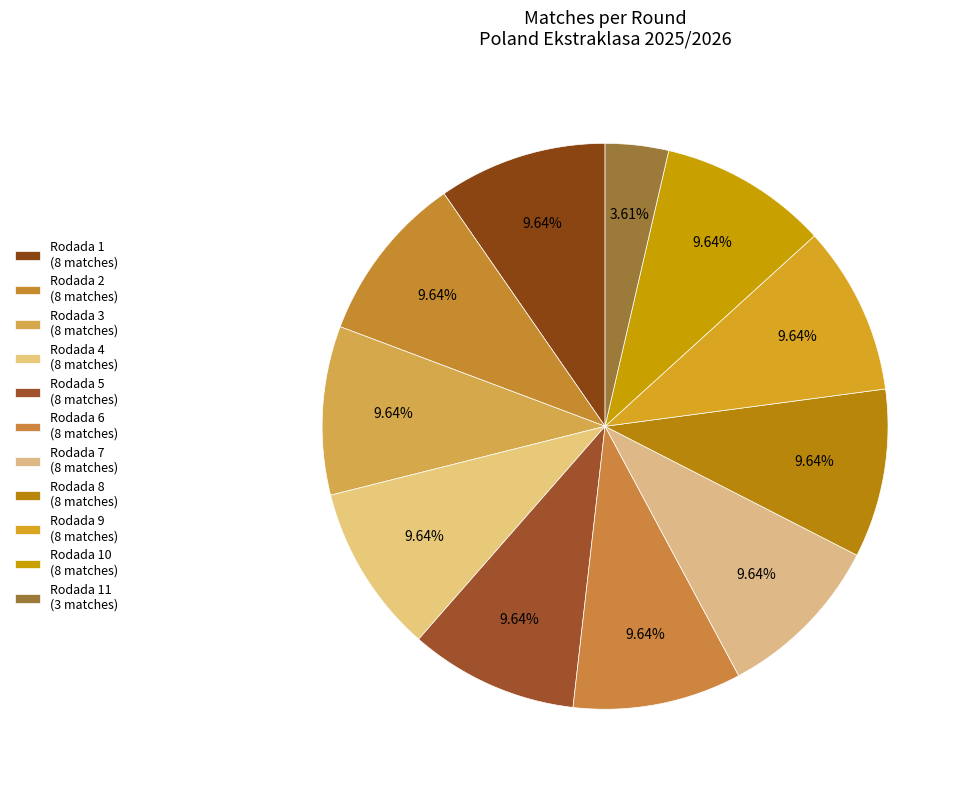

Which category has the biggest portion of the pie?

Rodada 1